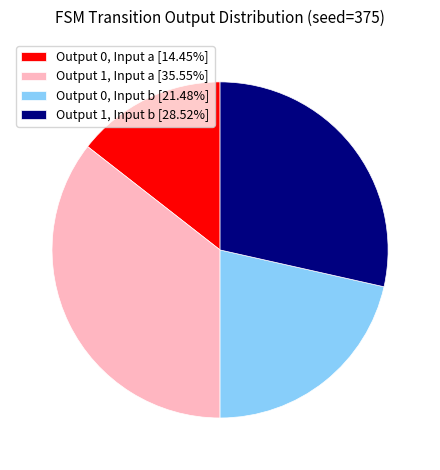

What is the ratio of the value at Output 1, Input a [35.55%] to the value at Output 0, Input b [21.48%]?

1.7